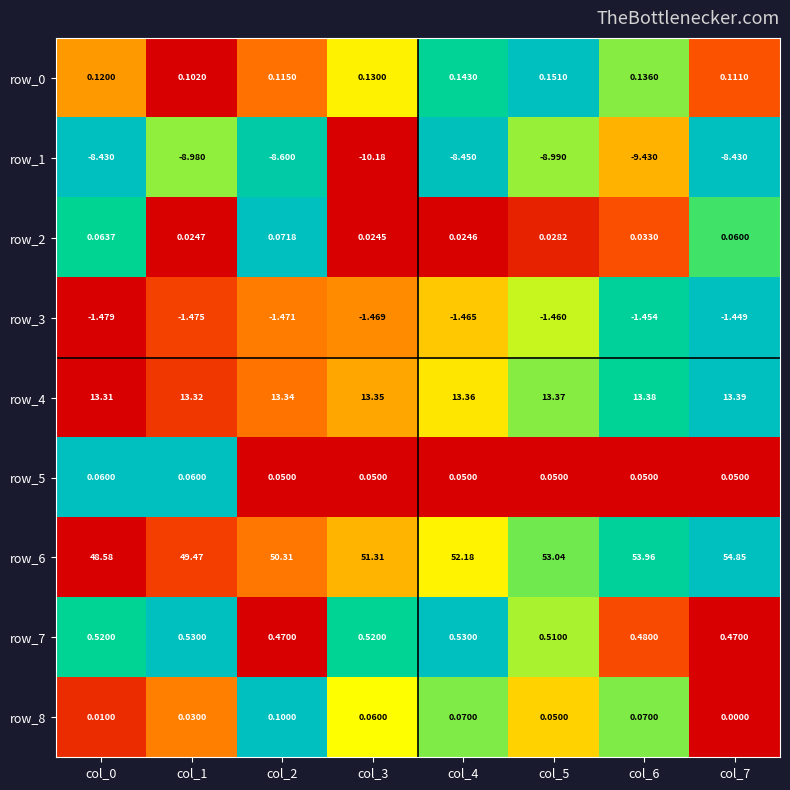

Which series changed the most between col_6 and col_7?

row_1